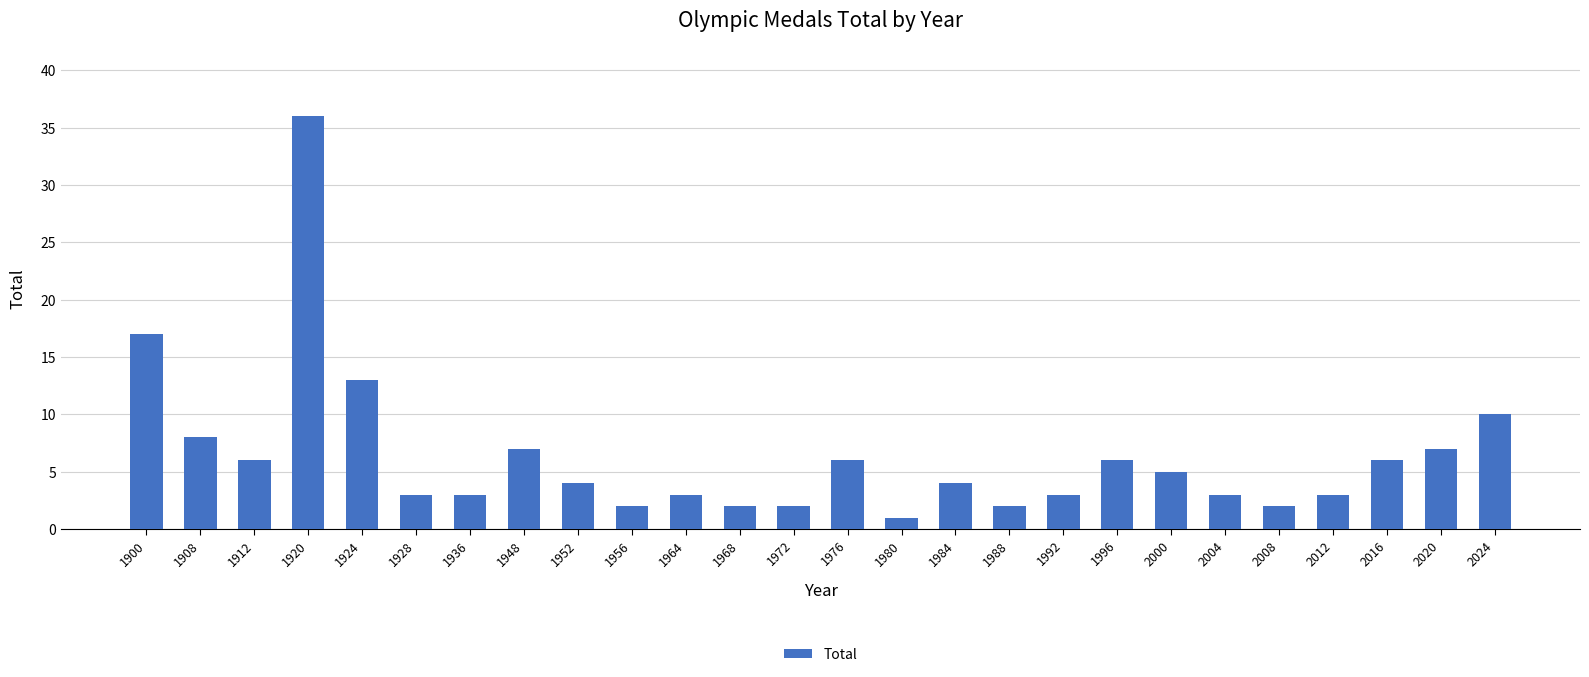

Where does the data first go above 4?

1900